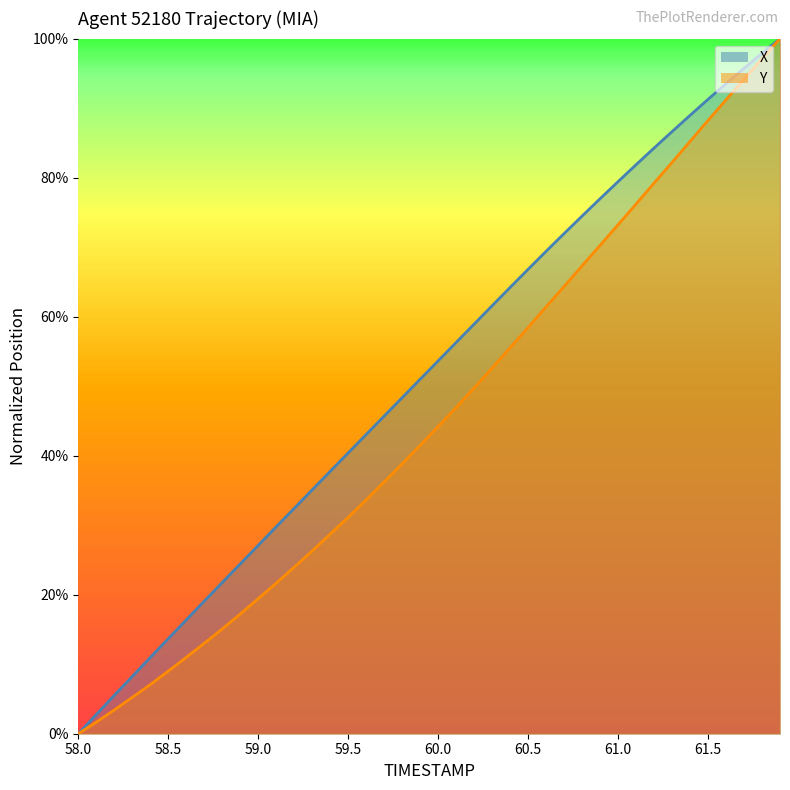

How many lines are shown in the chart?

2